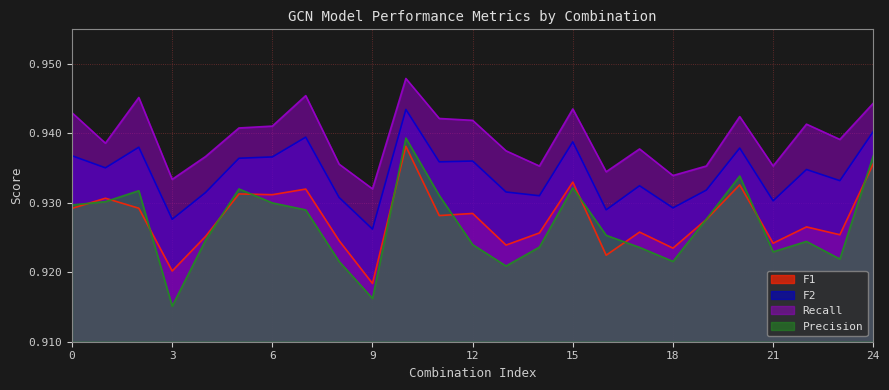

What are all the series names shown in the legend?

F1, F2, Recall, Precision